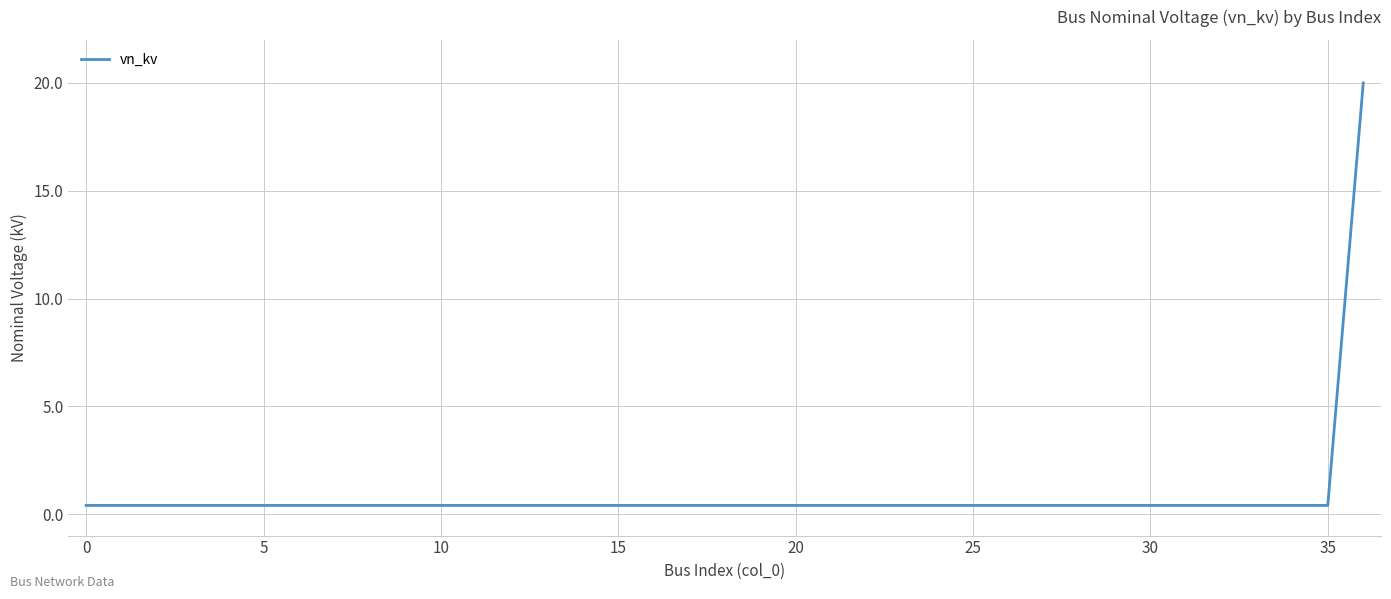

Does the chart display data point markers on the line(s)?

No